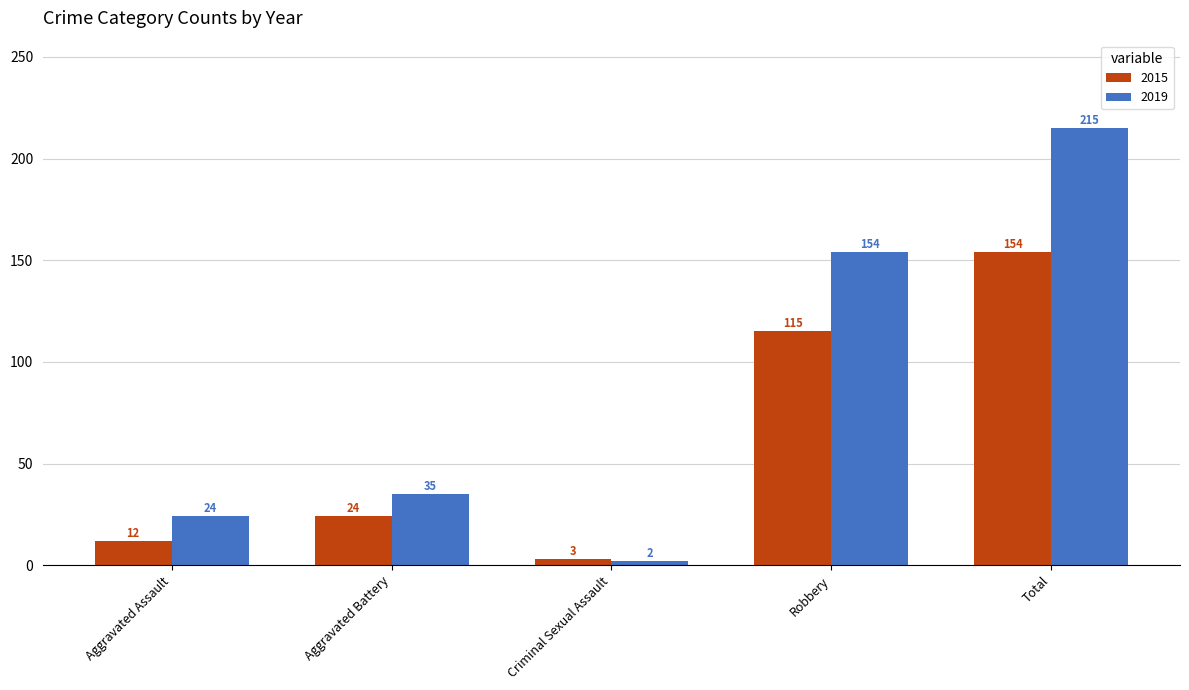

Rank the series at Robbery from lowest to highest value.

2015, 2019